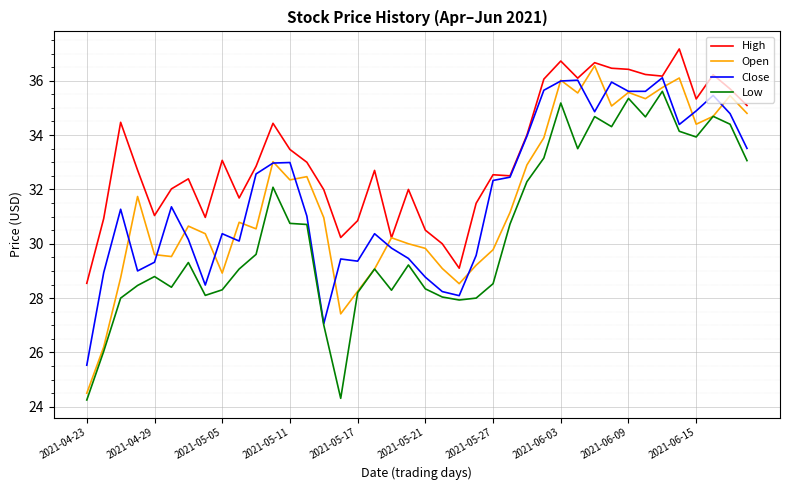

Which series has the largest total across all categories?

High